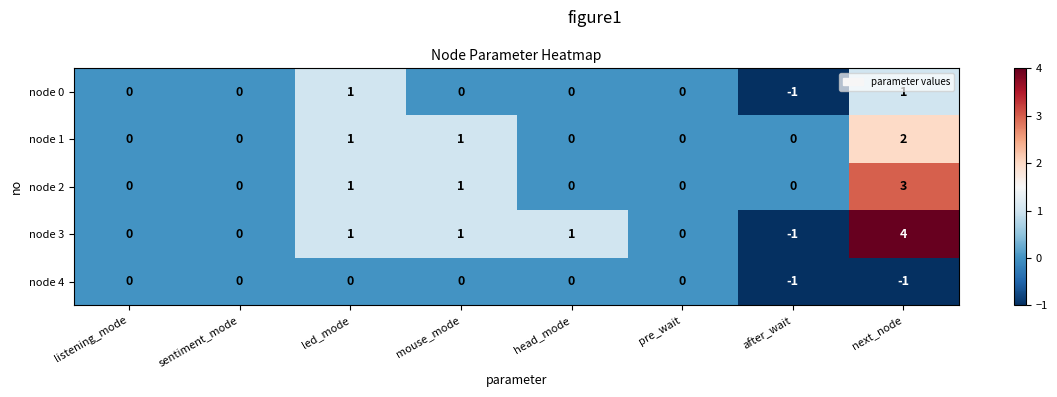

Which series has the widest spread of values?

node 3